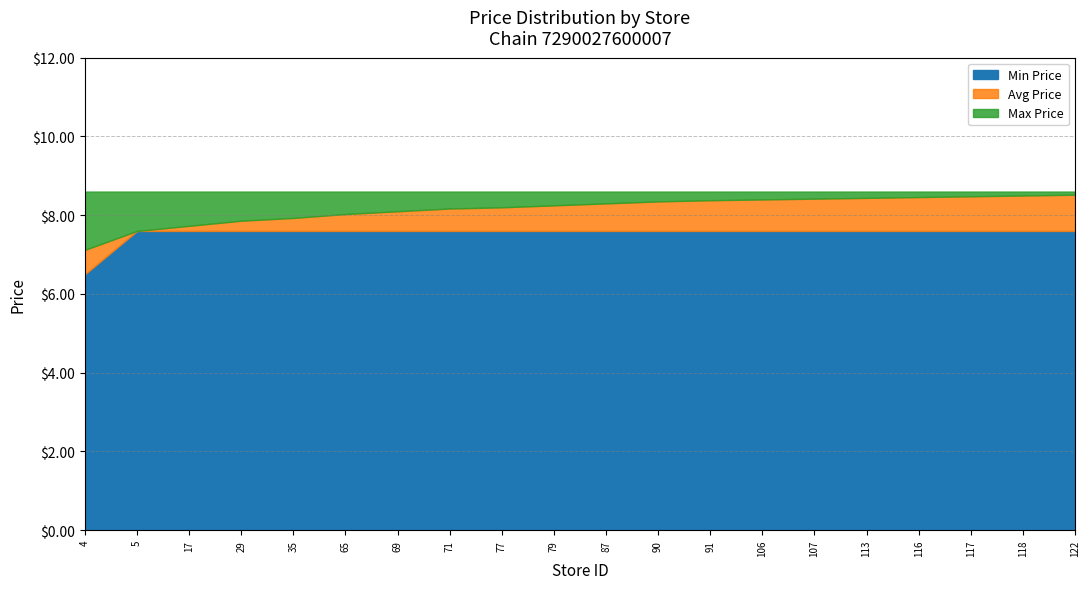

At which label does Min Price first exceed 7?

5